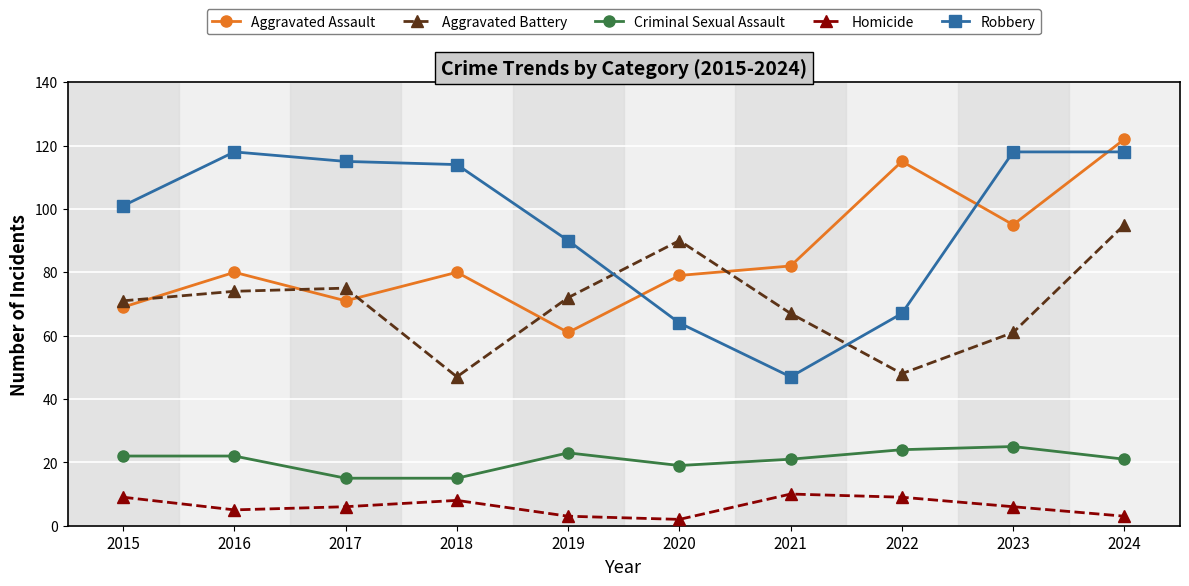

What is the approximate value of Aggravated Battery at 2017?

75